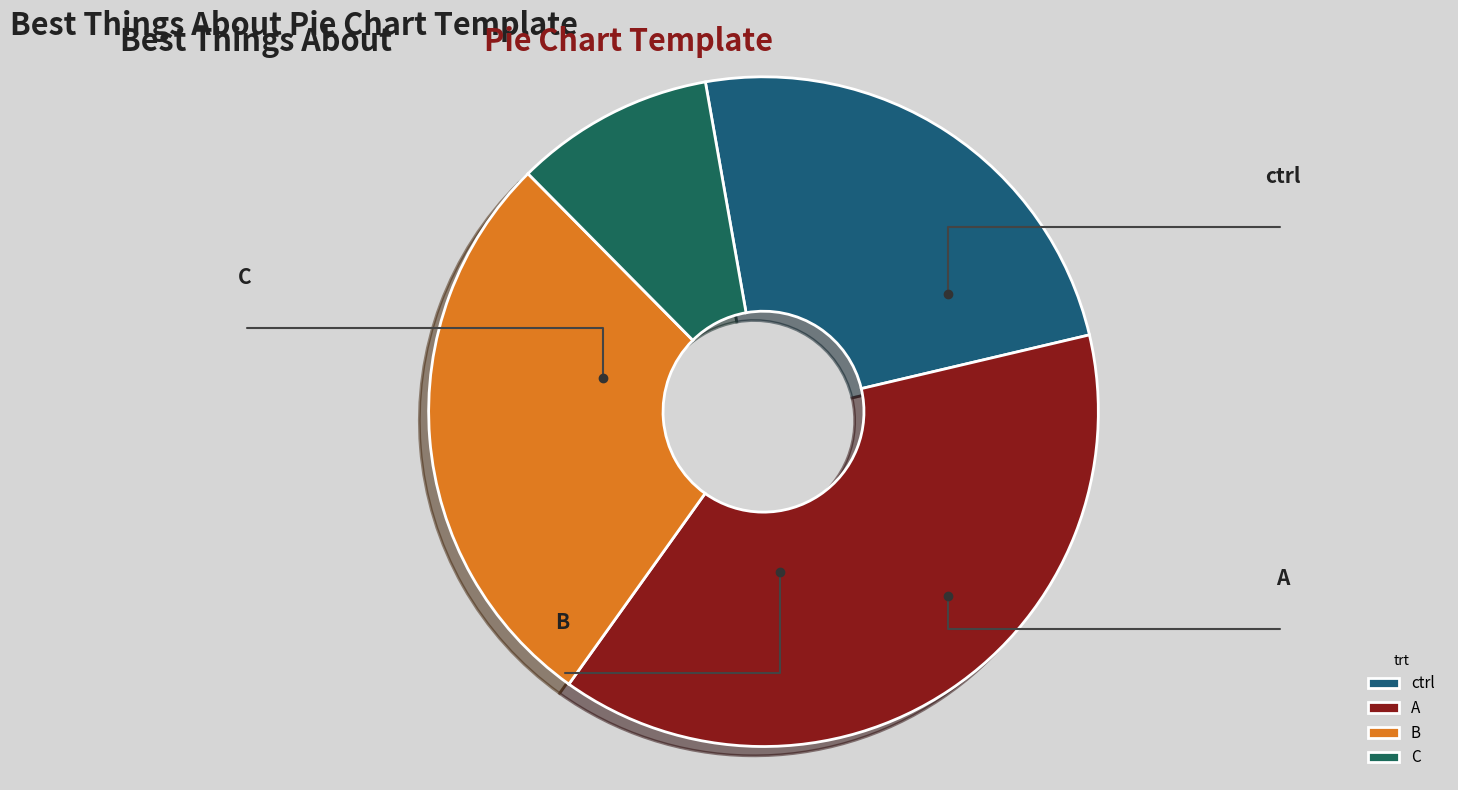

To the nearest percent, what is the difference between the A and C slice percentages?

29%